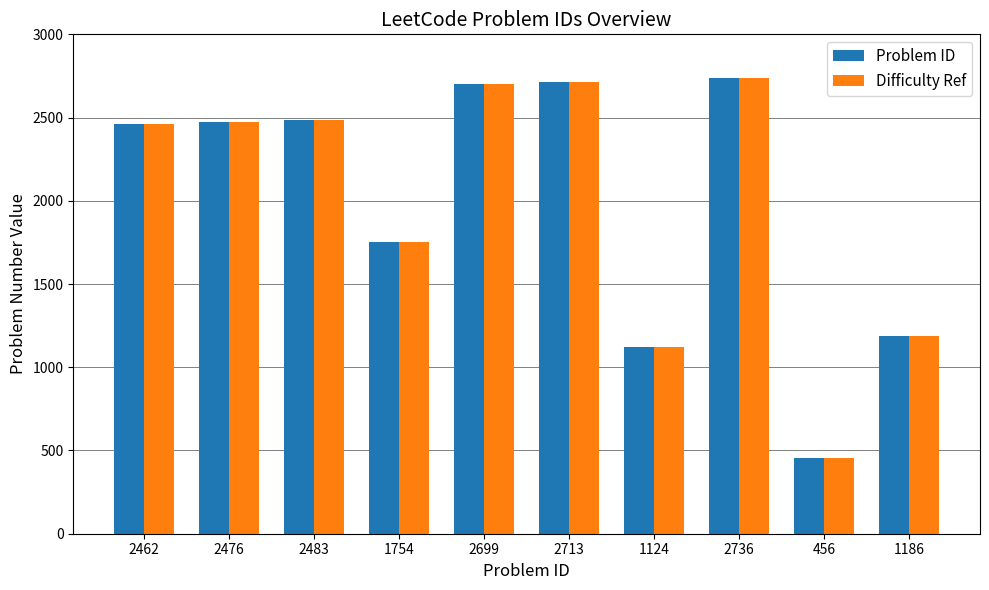

At which label does Difficulty Ref reach its minimum?

456